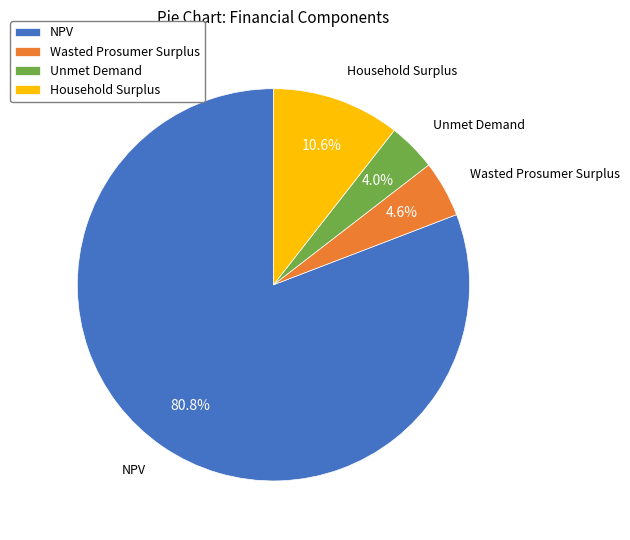

Which slice represents more than half of the pie?

NPV